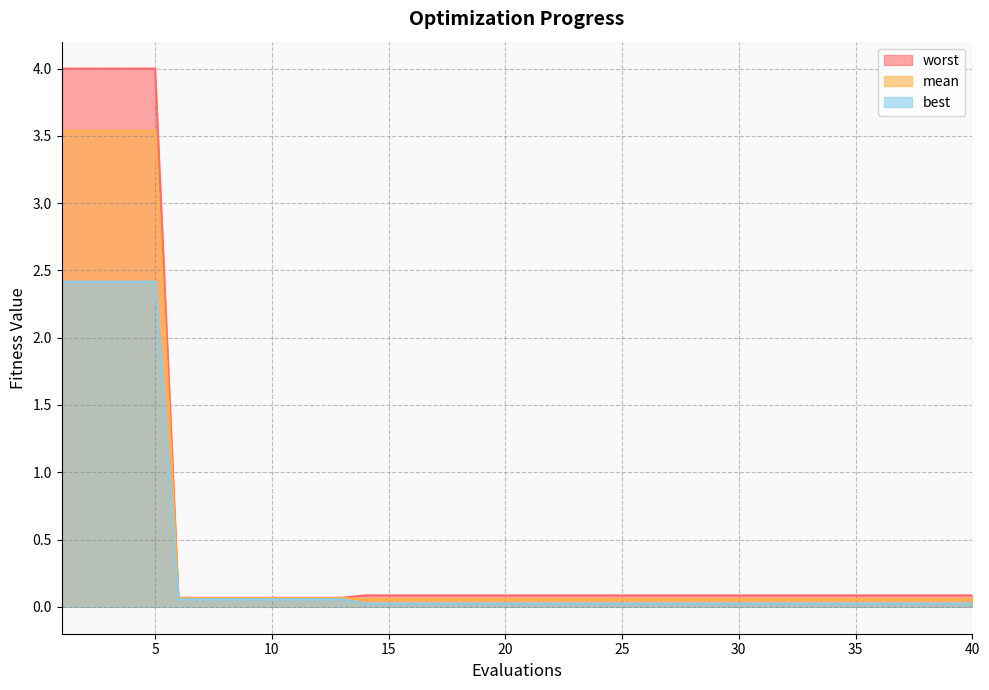

List the series in order of their peak value, highest first.

worst, mean, best